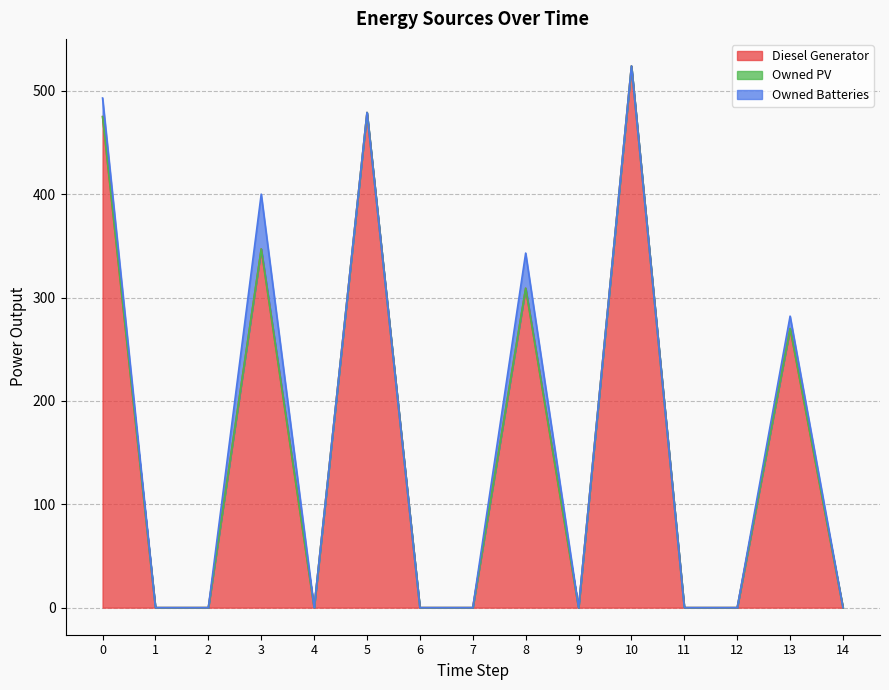

List the labels in order of Diesel Generator value, smallest first.

1, 2, 4, 6, 7, 9, 11, 12, 14, 13, 8, 3, 0, 5, 10